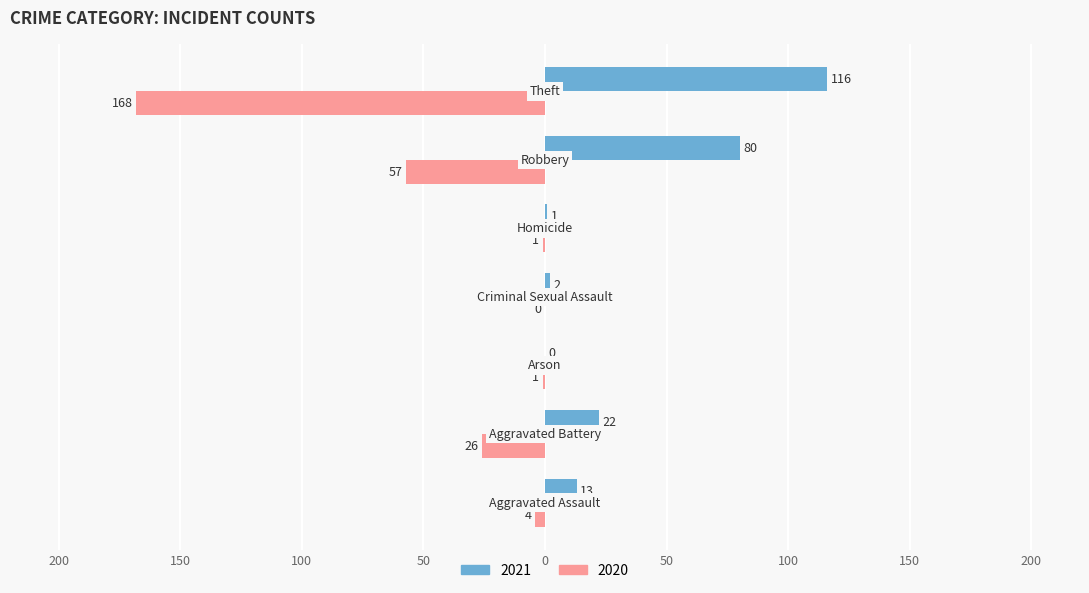

What is the value of the 2021 bar at the 1st from the left?

13